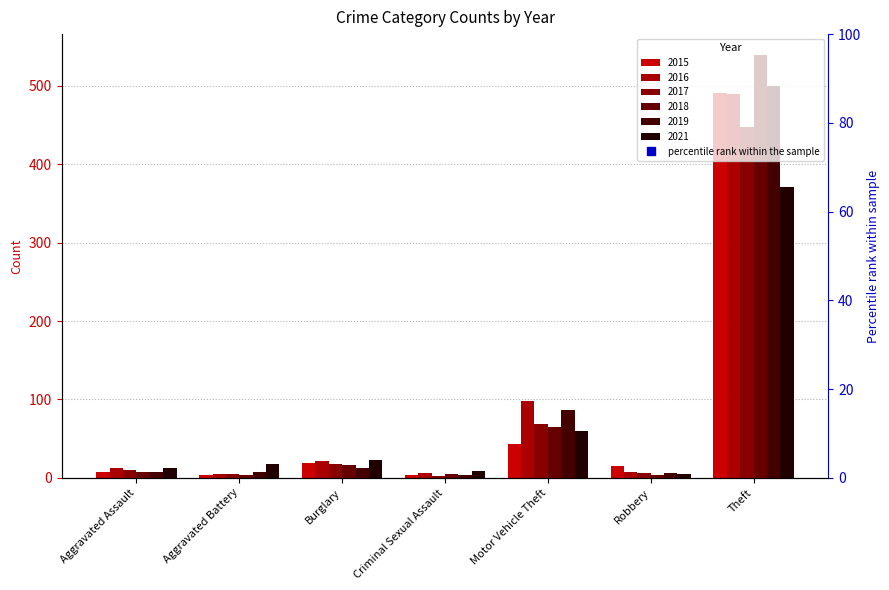

The 2019 series shows 6 at Criminal Sexual Assault. True or false?

False